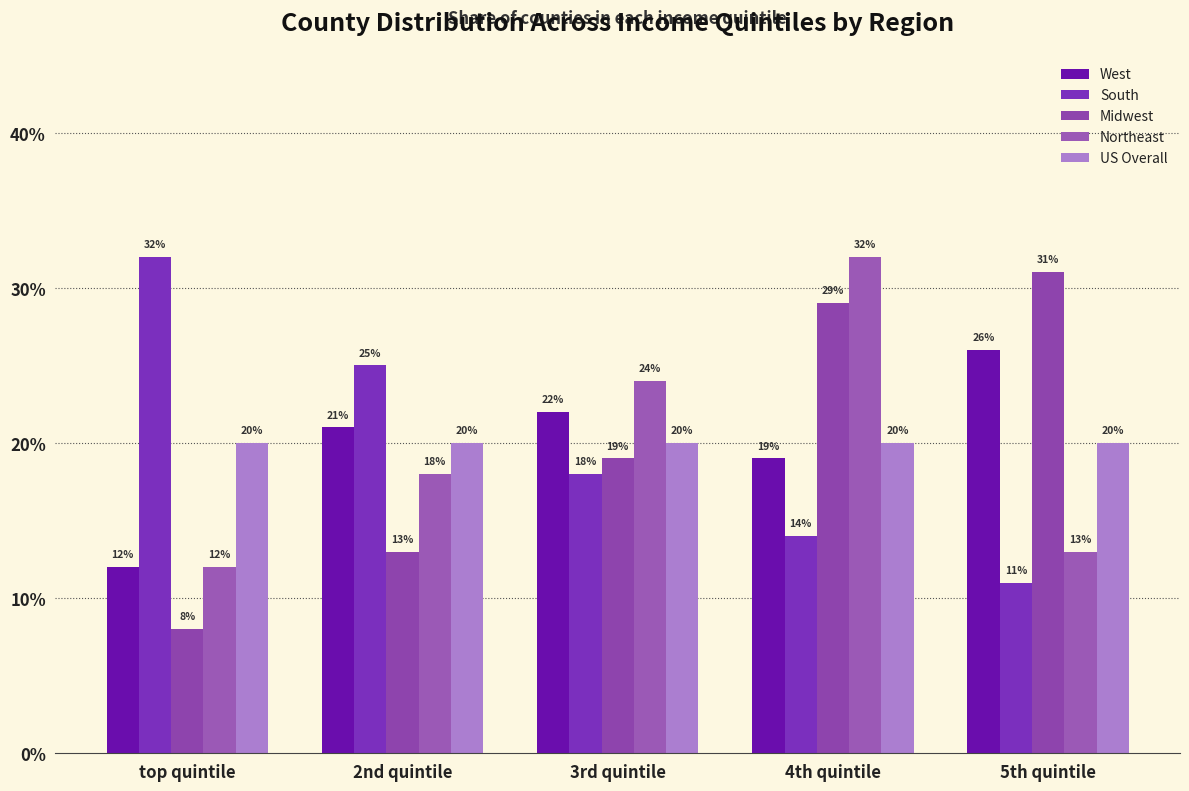

What is the spread (max minus min) of values at 2nd quintile?

0.1